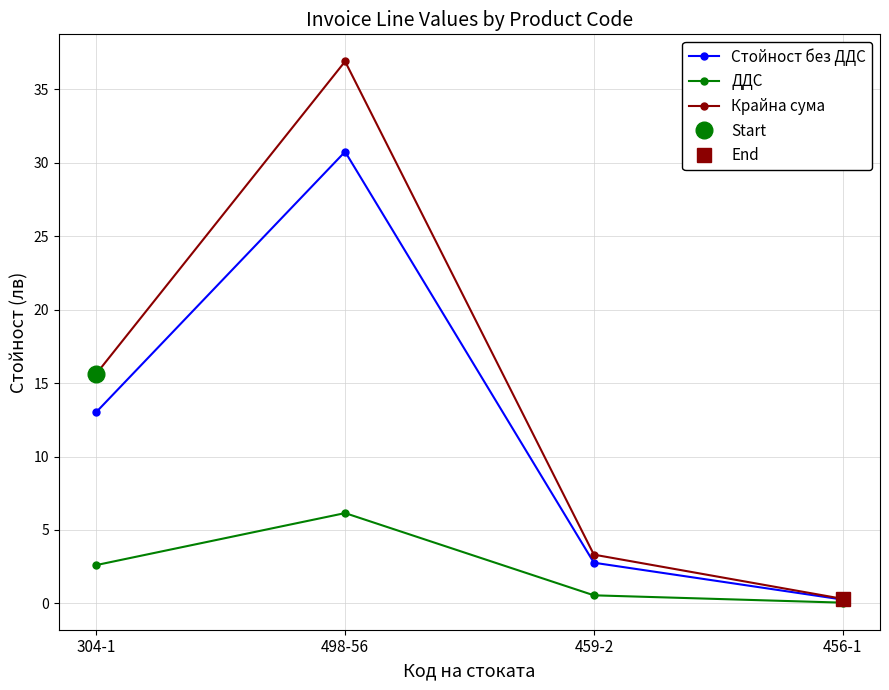

Rank the series by their average value, from lowest to highest.

ДДС, Стойност без ДДС, Крайна сума